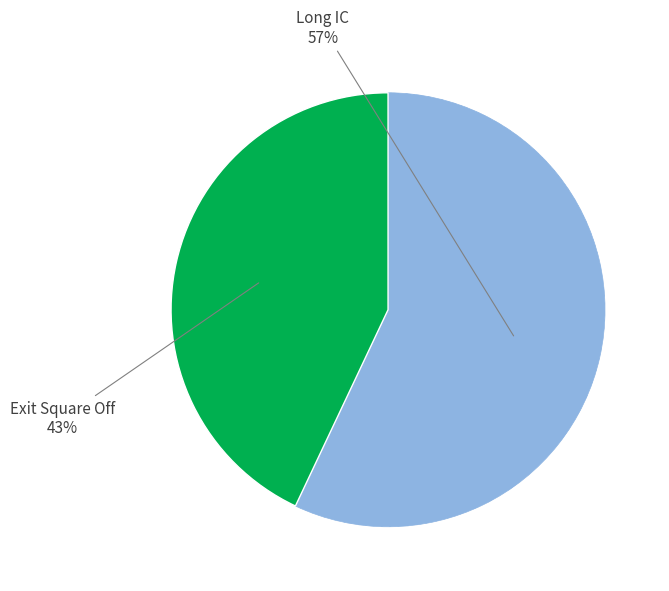

Is there a majority slice in this chart?

Yes